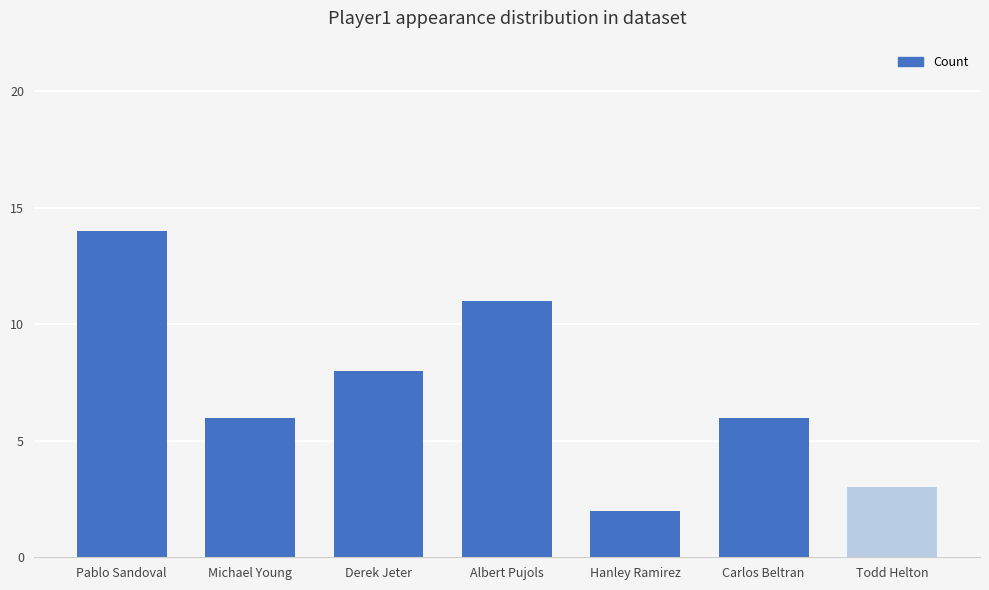

True or false: the data shows 9 at Carlos Beltran.

False